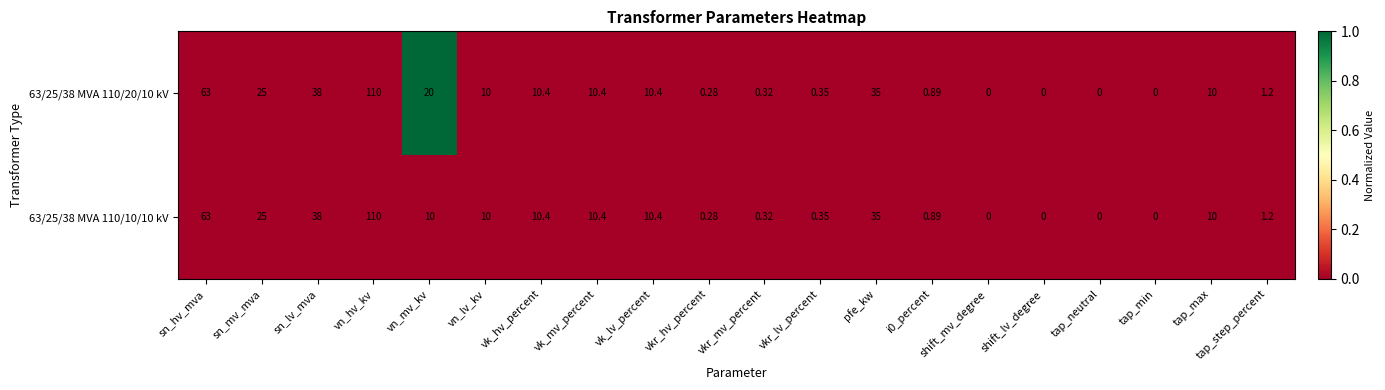

Count the number of categories in the chart.

20